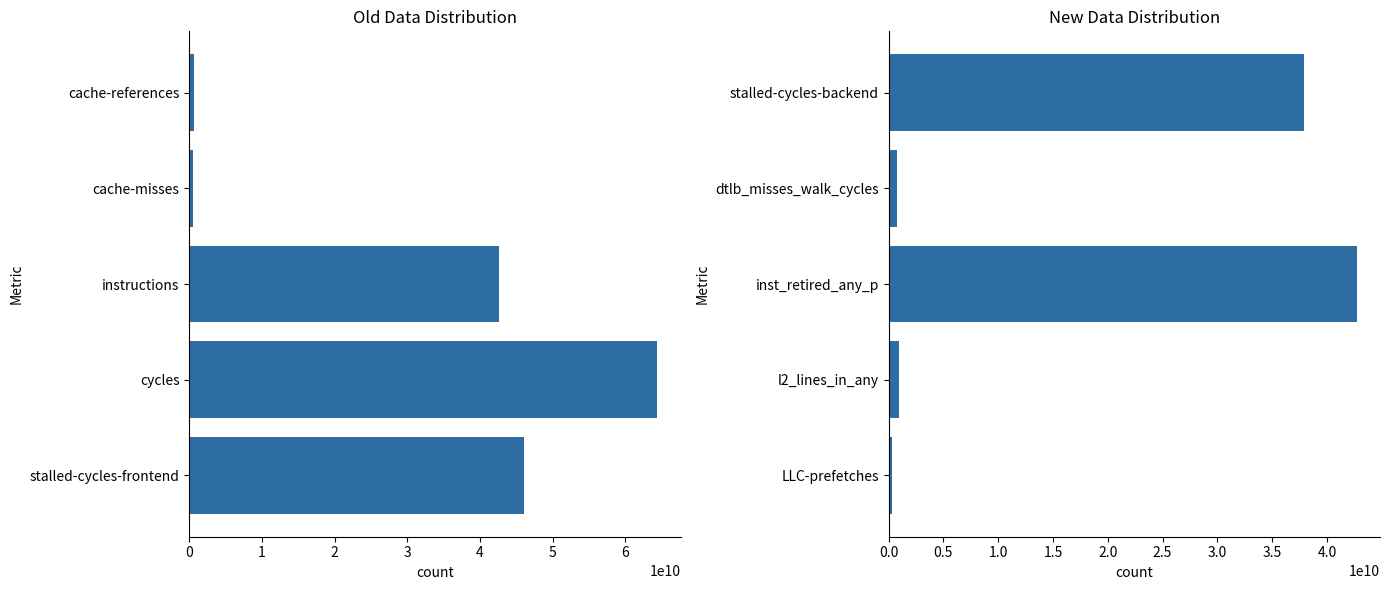

List the labels in order of value, smallest first.

LLC-prefetches, dtlb_misses_walk_cycles, l2_lines_in_any, stalled-cycles-backend, inst_retired_any_p